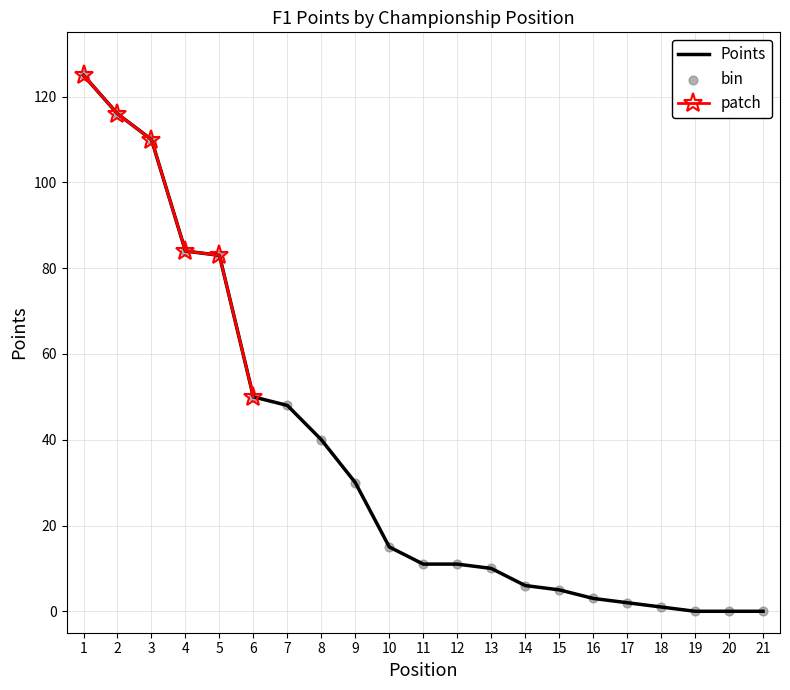

Between 19 and 8, which is larger?

8